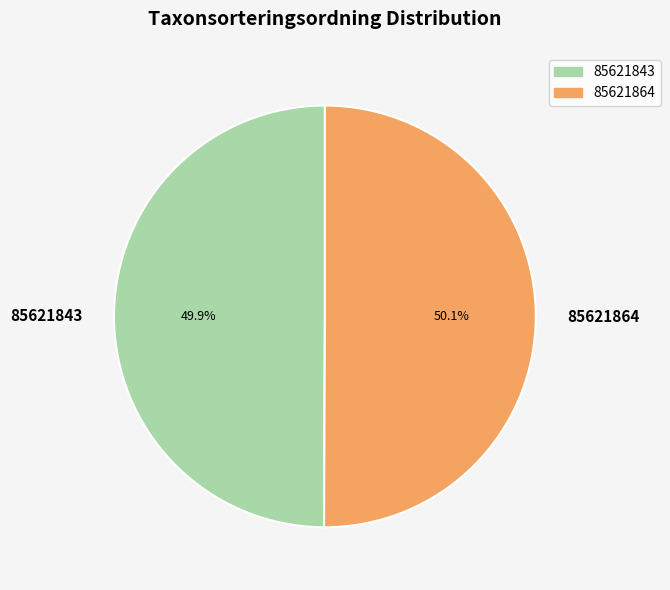

To the nearest percent, what is the average slice percentage?

50%